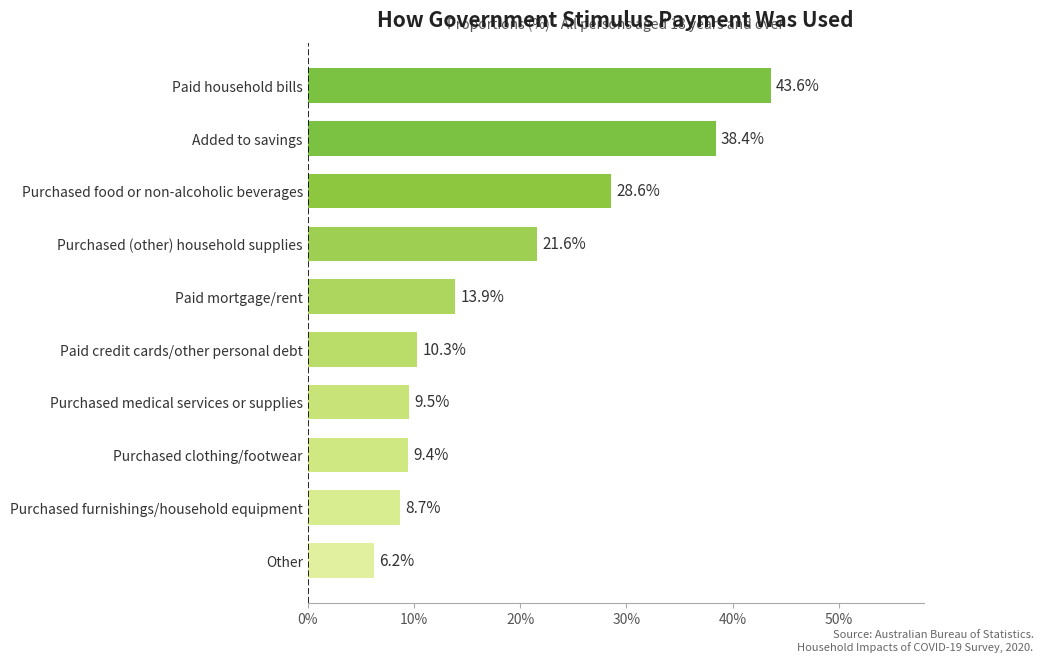

Rank the categories by value from lowest to highest.

Other, Purchased furnishings/household equipment, Purchased clothing/footwear, Purchased medical services or supplies, Paid credit cards/other personal debt, Paid mortgage/rent, Purchased (other) household supplies, Purchased food or non-alcoholic beverages, Added to savings, Paid household bills